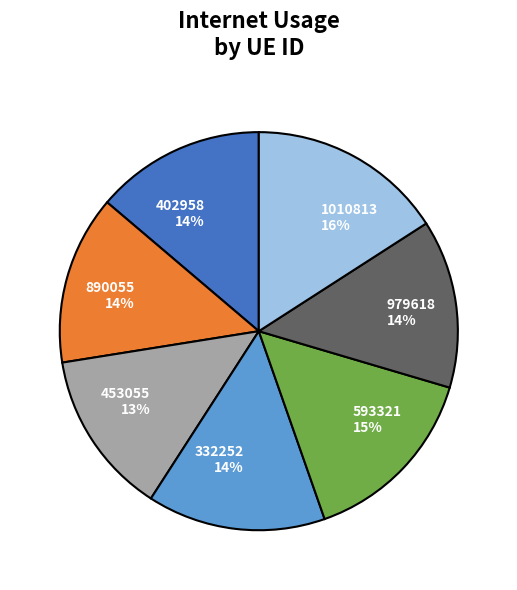

True or false: 402958 accounts for 3% of the total.

False